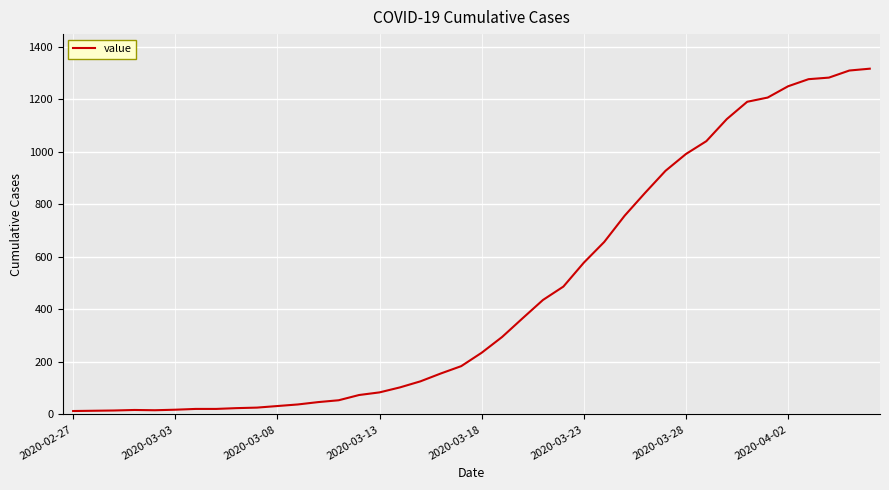

What is the maximum value shown in the chart?

1317